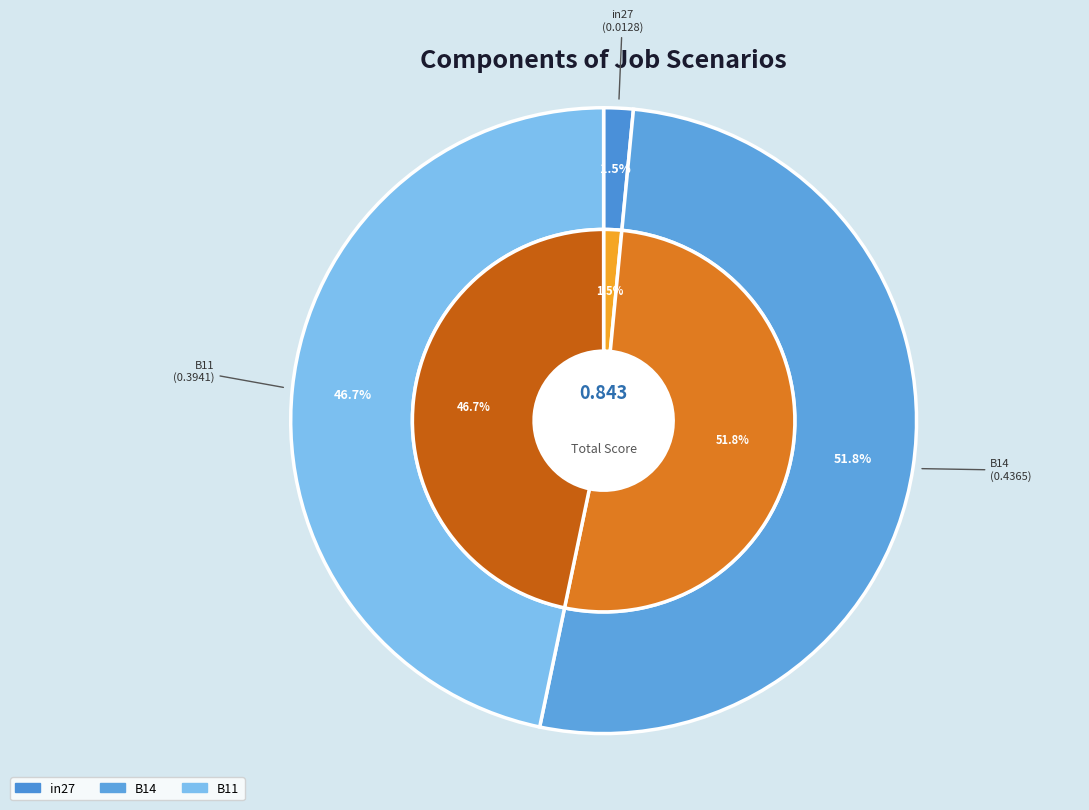

What percentage is the B11 slice, to the nearest percent?

47%